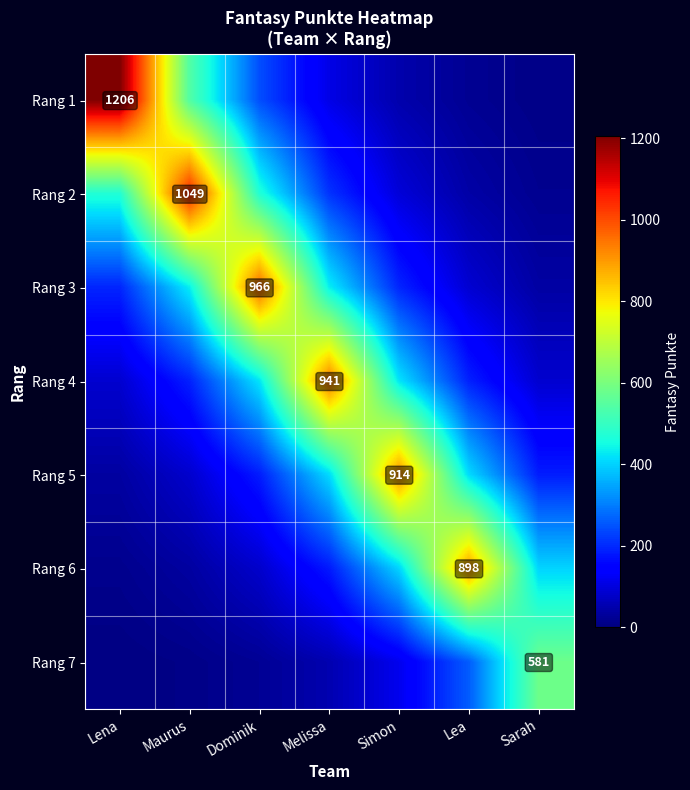

Which series has the widest spread of values?

Rang 1